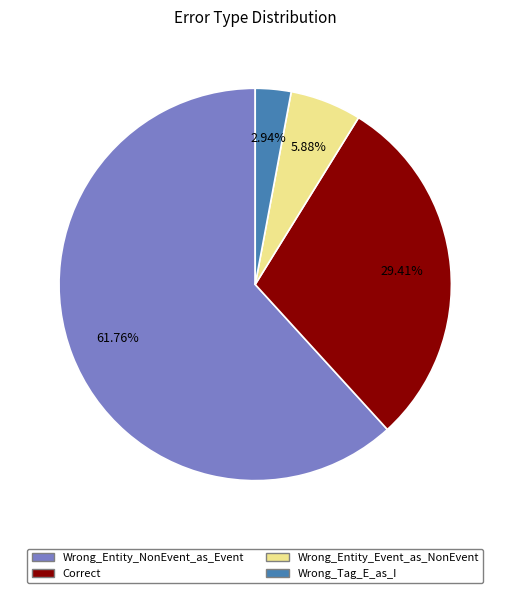

How many slices are in this pie chart?

4